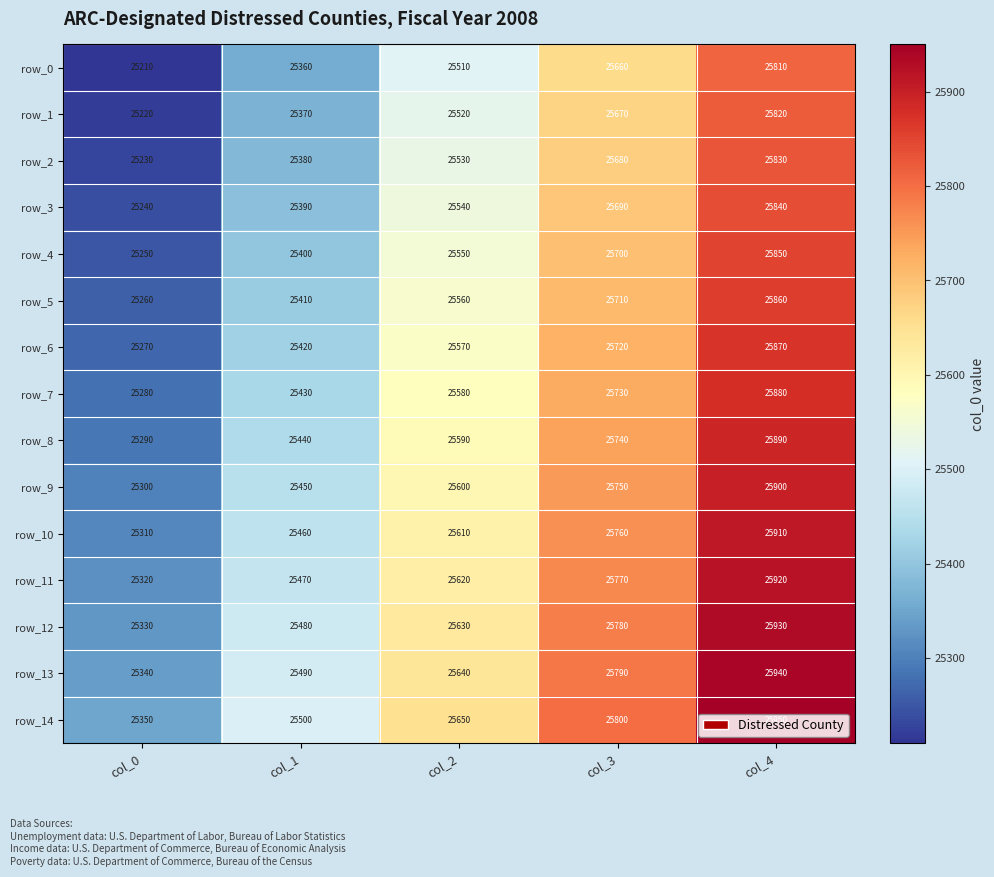

What is the spread (max minus min) of values at col_4?

140